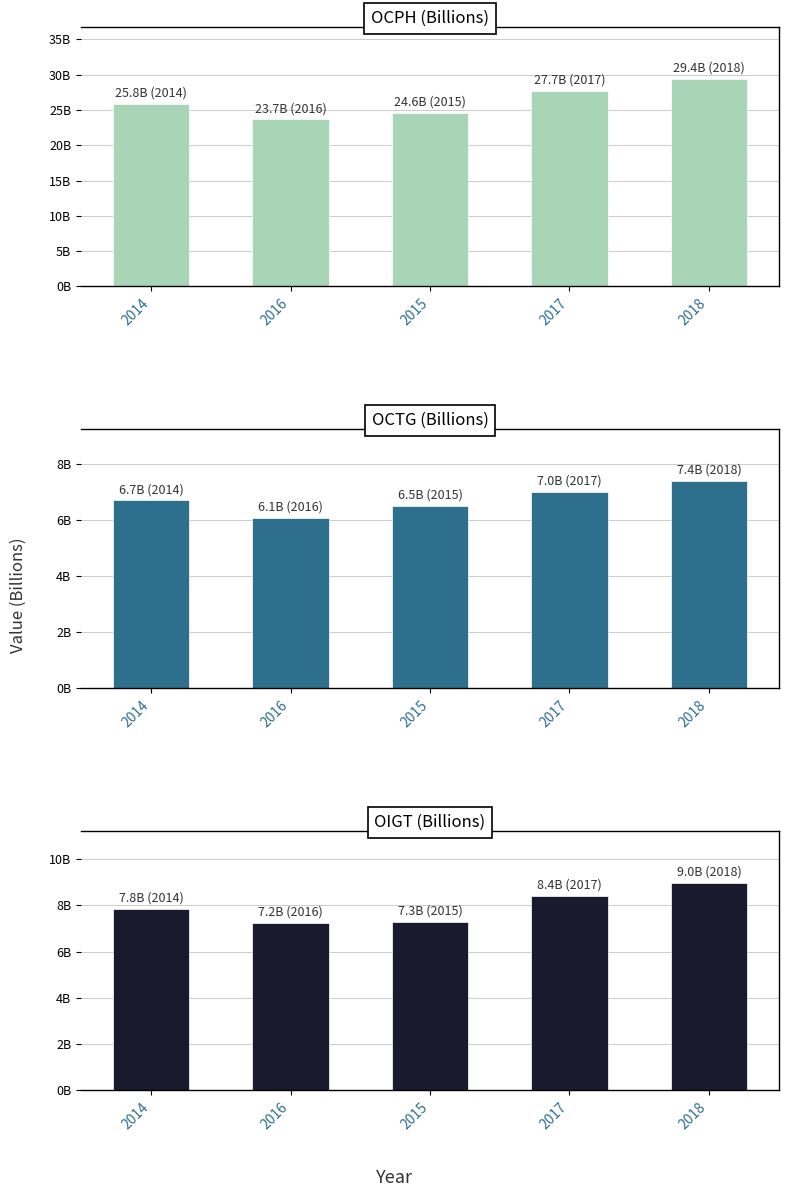

Which series has the largest total across all categories?

OCPH